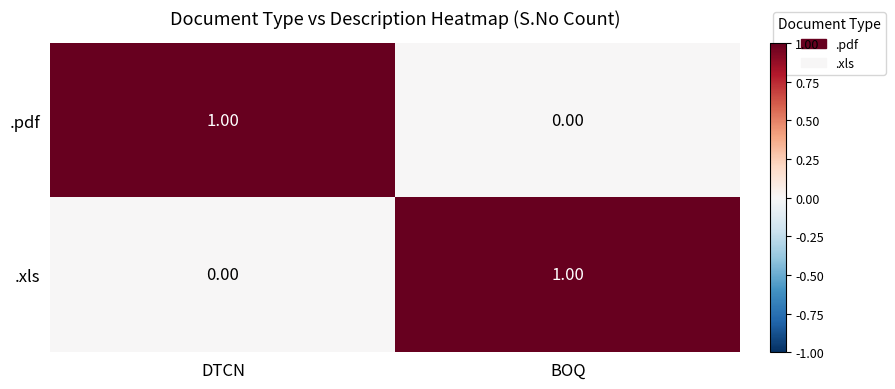

List the labels in order of .xls value, smallest first.

DTCN, BOQ